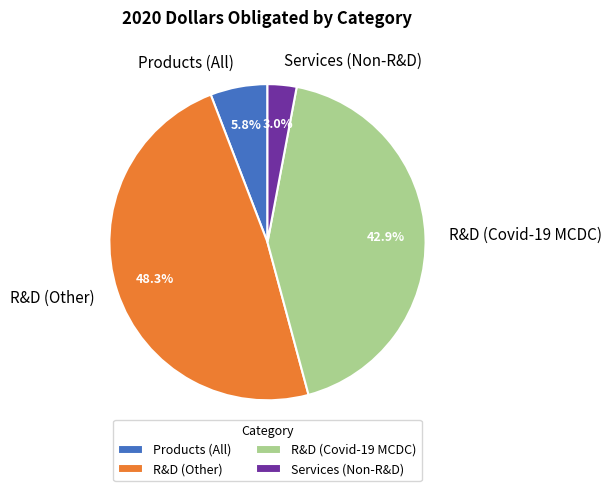

Between R&D (Covid-19 MCDC) and R&D (Other), which is larger?

R&D (Other)